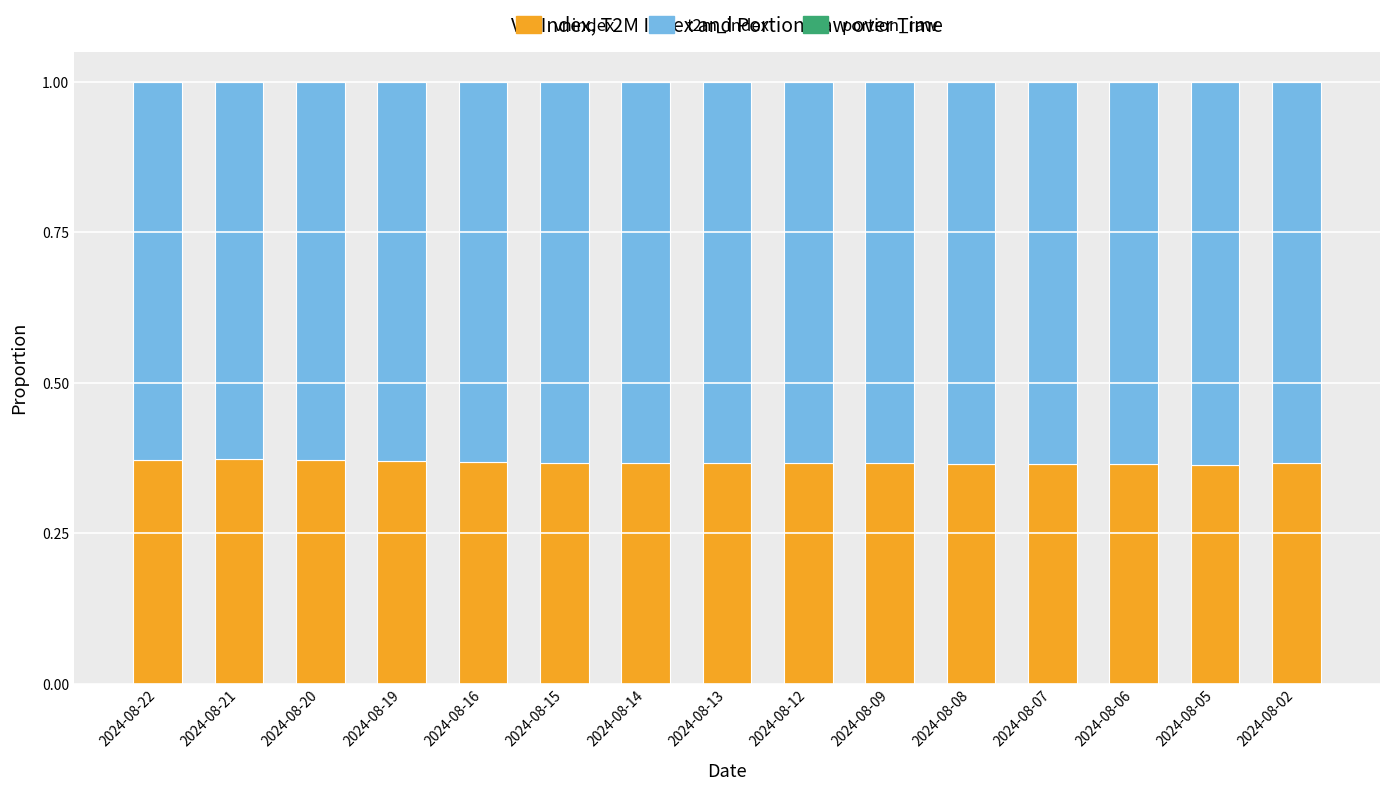

What is the total value across all series at 2024-08-08?

1.0